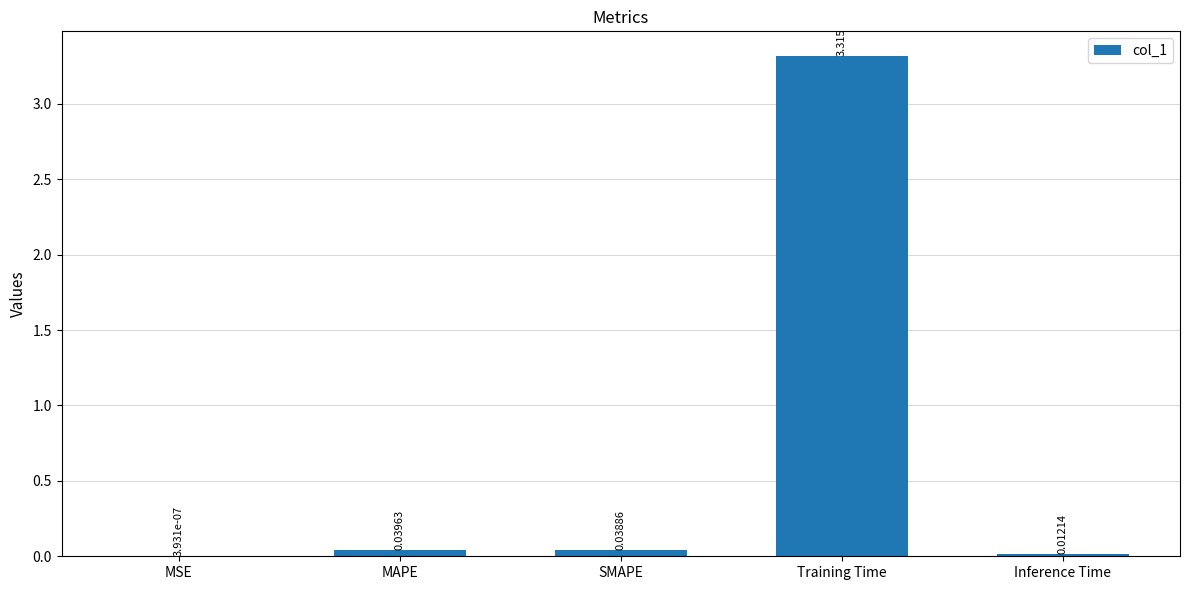

Which category has the highest value across all series?

Training Time